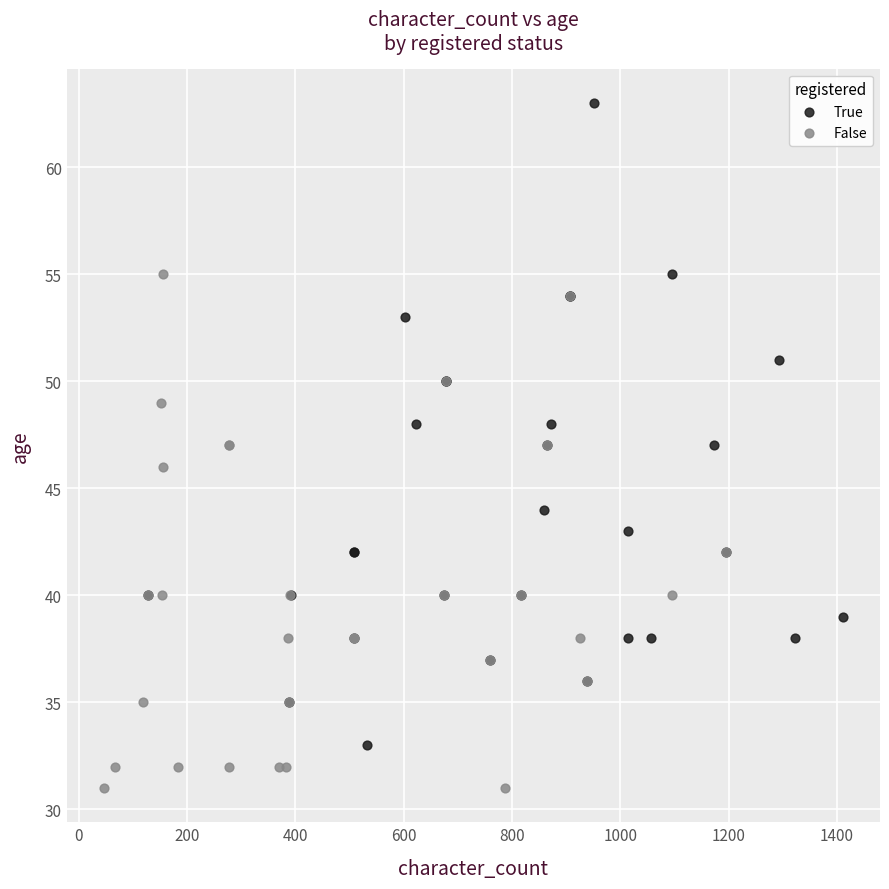

Which series has the widest spread of Y values?

True